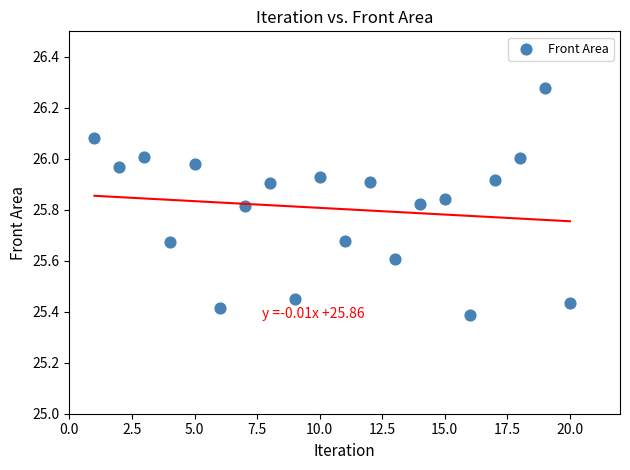

What is the range of Y values (max minus min)?

0.9